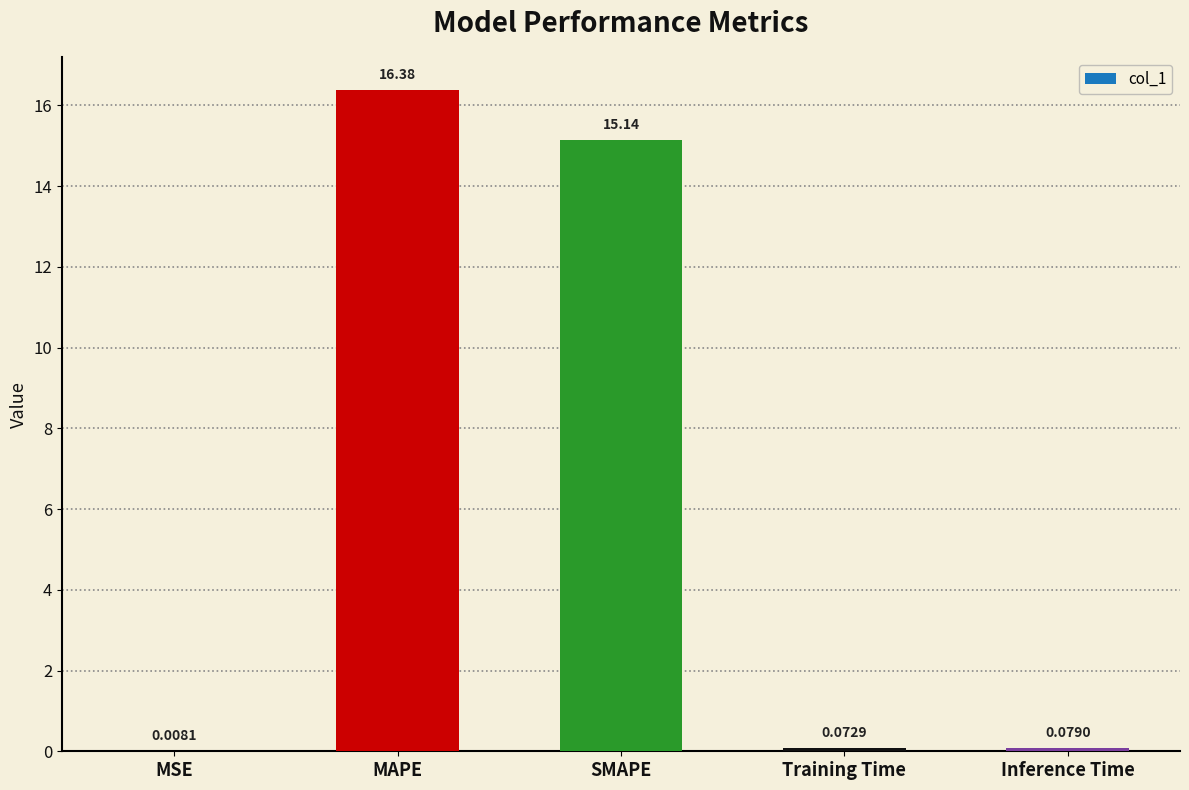

What is the change in value from MSE to Inference Time?

+0.1